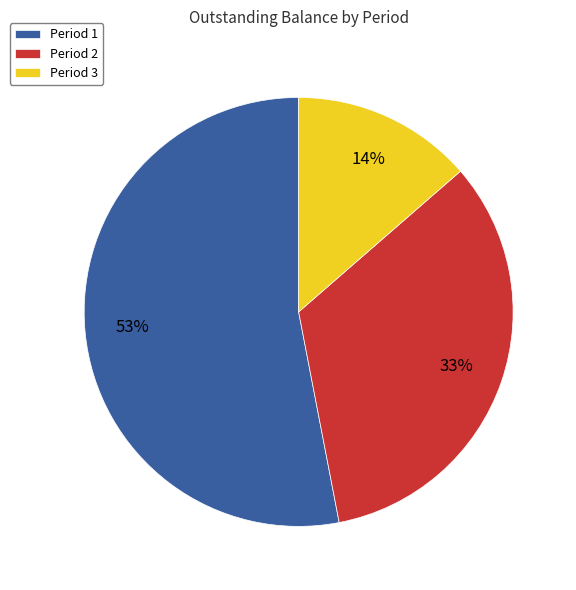

To the nearest percent, what is the average slice percentage?

33%